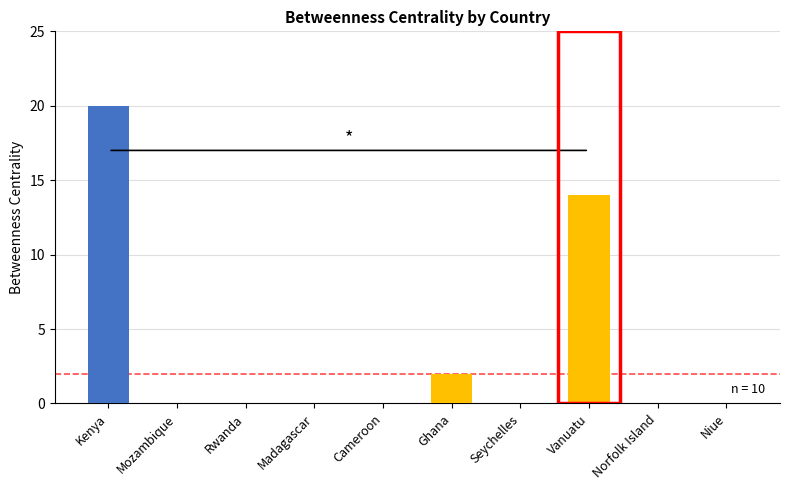

What is the greatest value displayed?

20